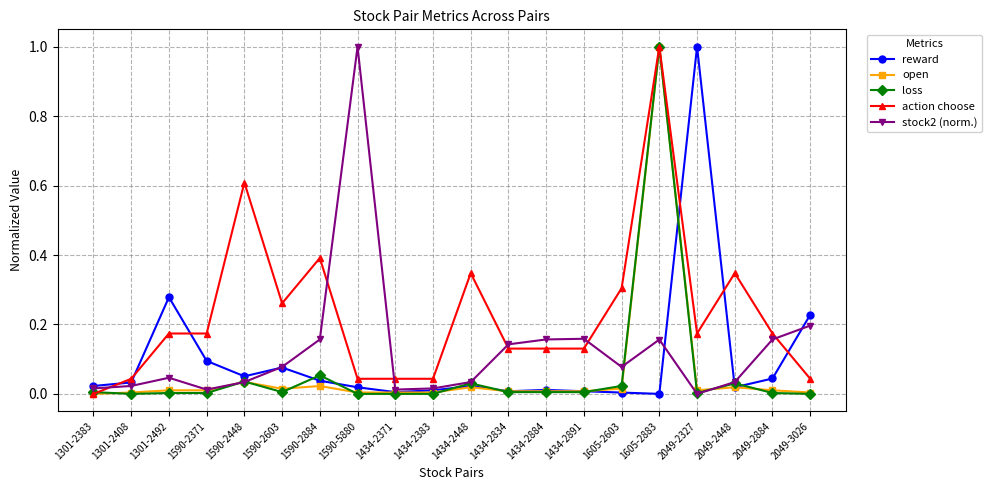

What is the difference between the highest and lowest values at 1590-2448?

0.6